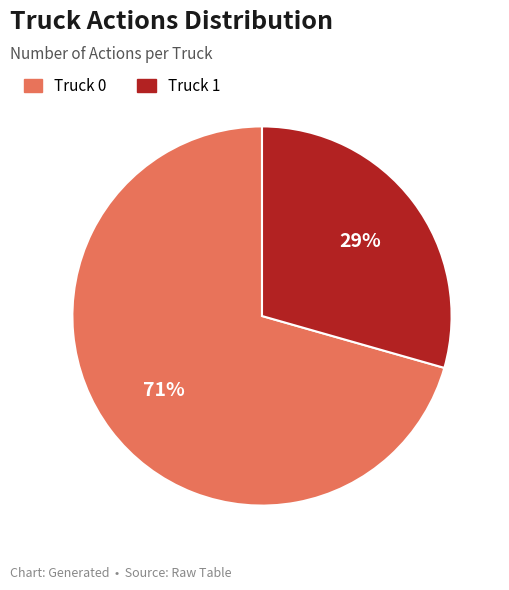

How many slices are in this pie chart?

2